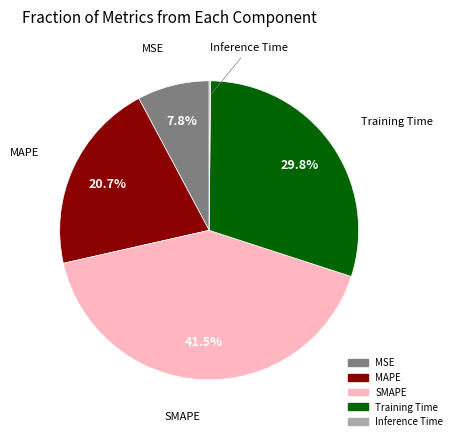

To the nearest percent, what is the average slice percentage?

20%